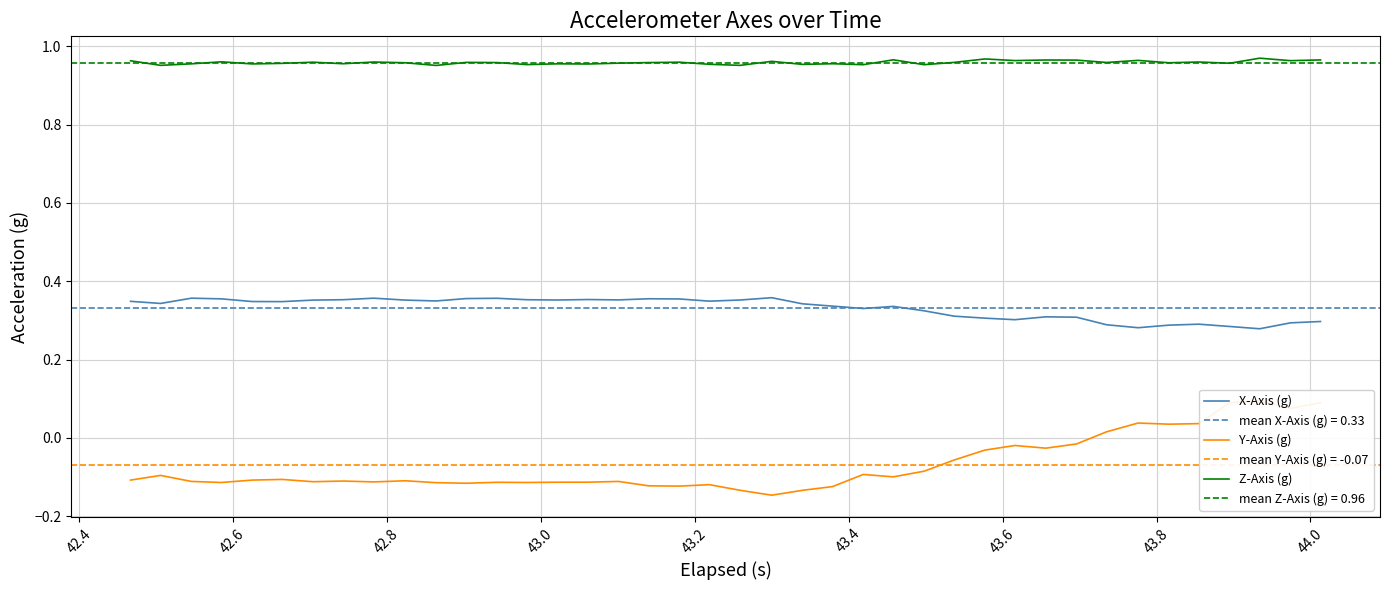

What is the highest value of the X-Axis (g) series?

0.4